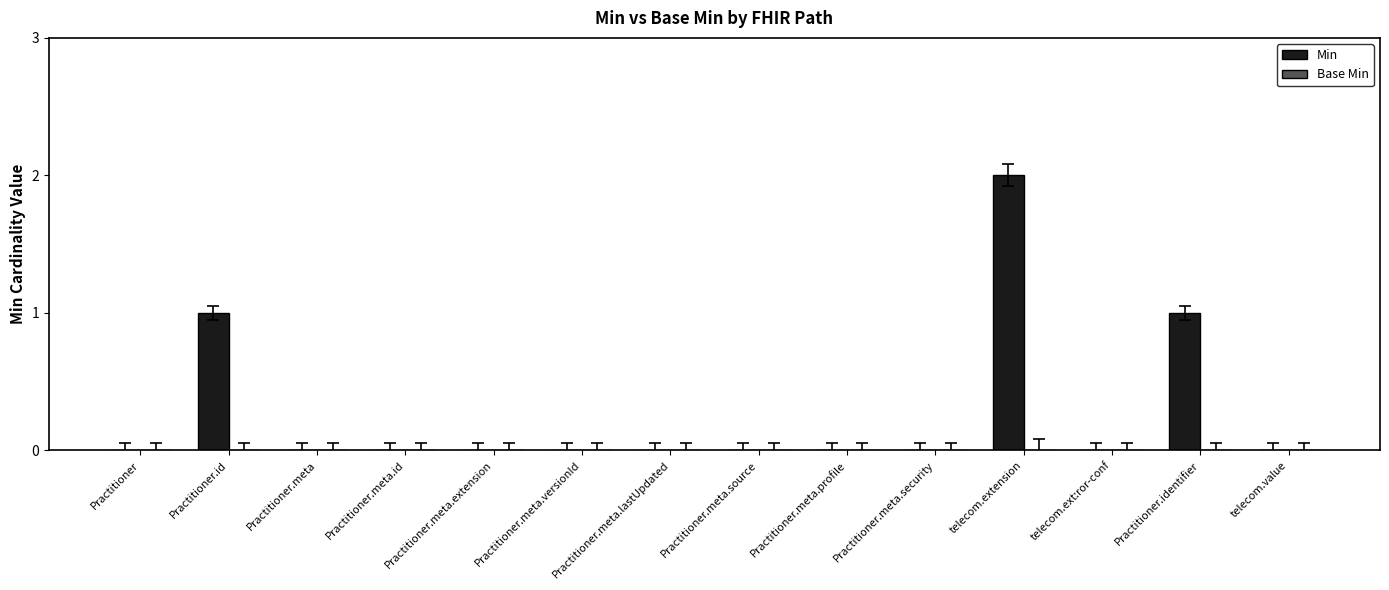

Between Practitioner.identifier and telecom.ext:ror-conf, which is larger?

Practitioner.identifier